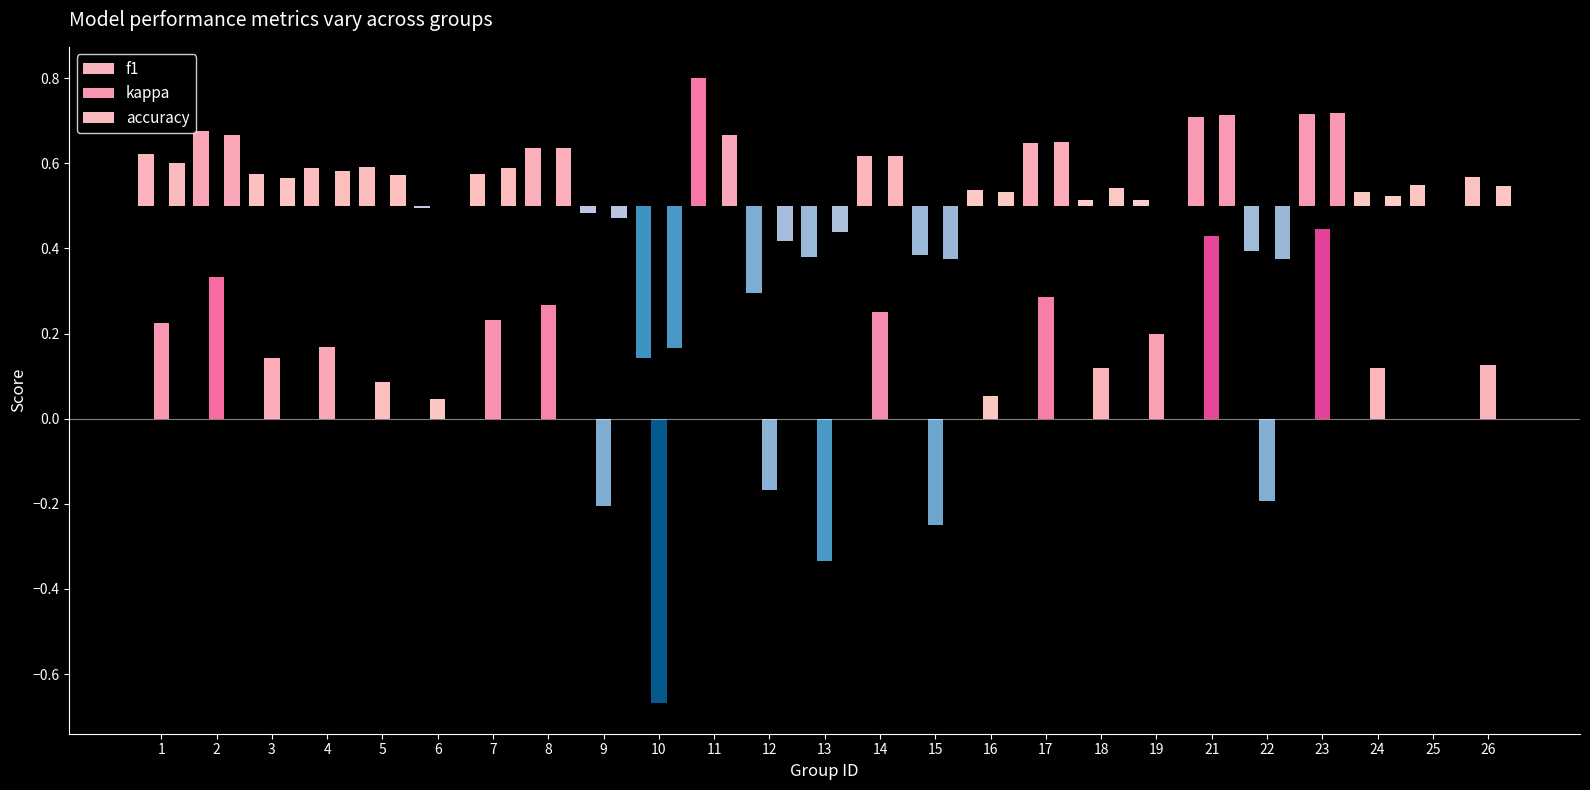

What are all the series names shown in the legend?

f1, kappa, accuracy